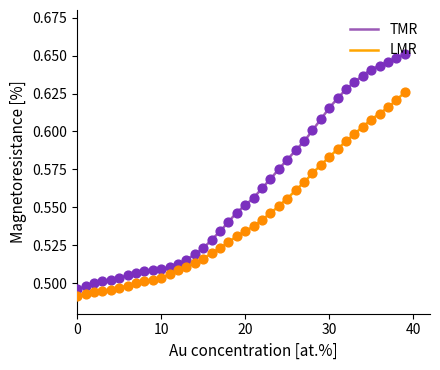

True or false: LMR and TMR intersect in this chart.

False